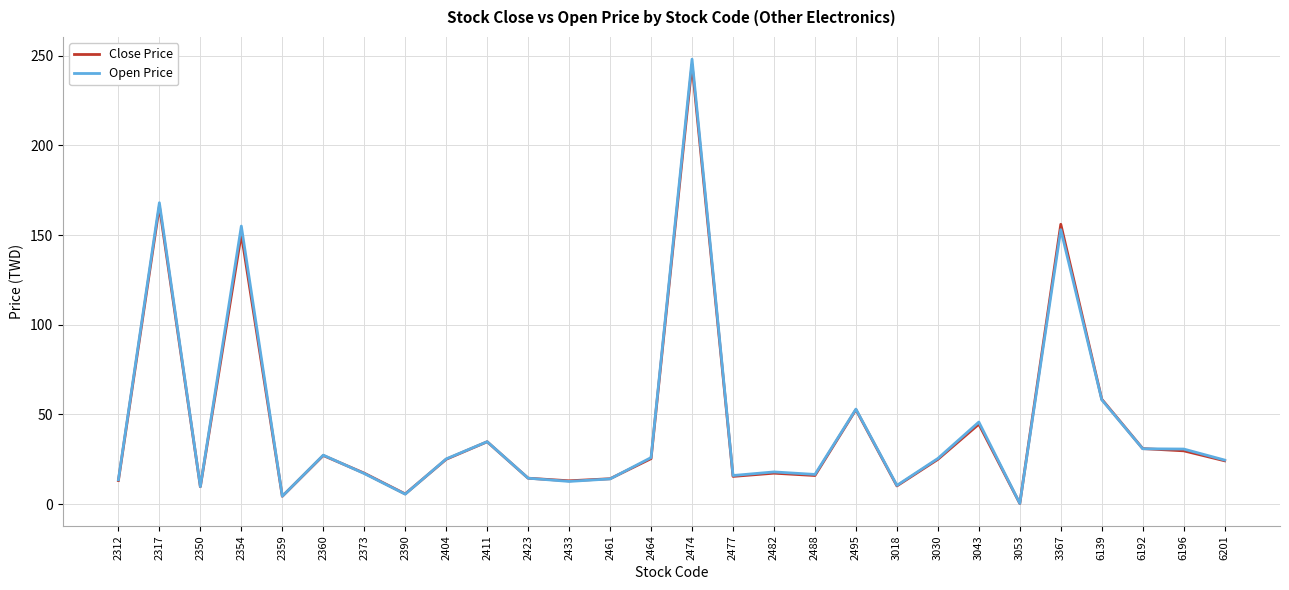

How many values in the Open Price series exceed 25?

14